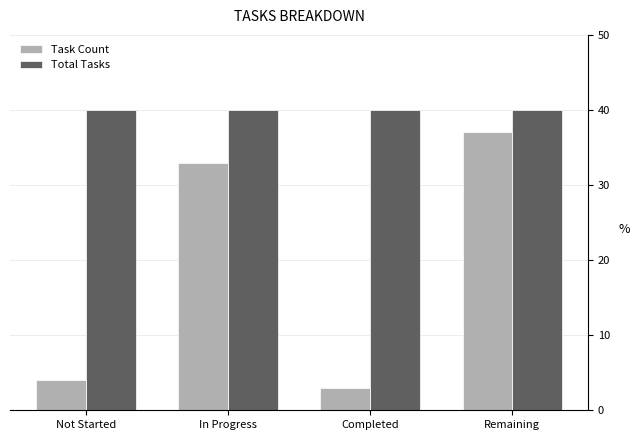

What is the spread (max minus min) of values at Completed?

37